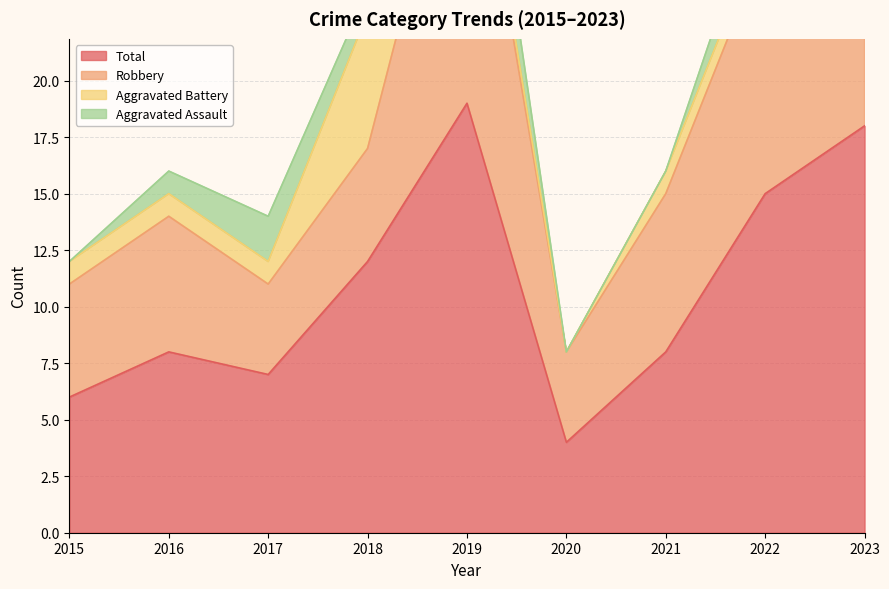

Reading left to right, transcribe all the data shown in this chart.

Aggravated Assault: 0	1	2	1	3	0	0	2	4
Aggravated Battery: 1	1	1	6	1	0	1	1	1
Robbery: 5	6	4	5	15	4	7	11	13
Total: 6	8	7	12	19	4	8	15	18